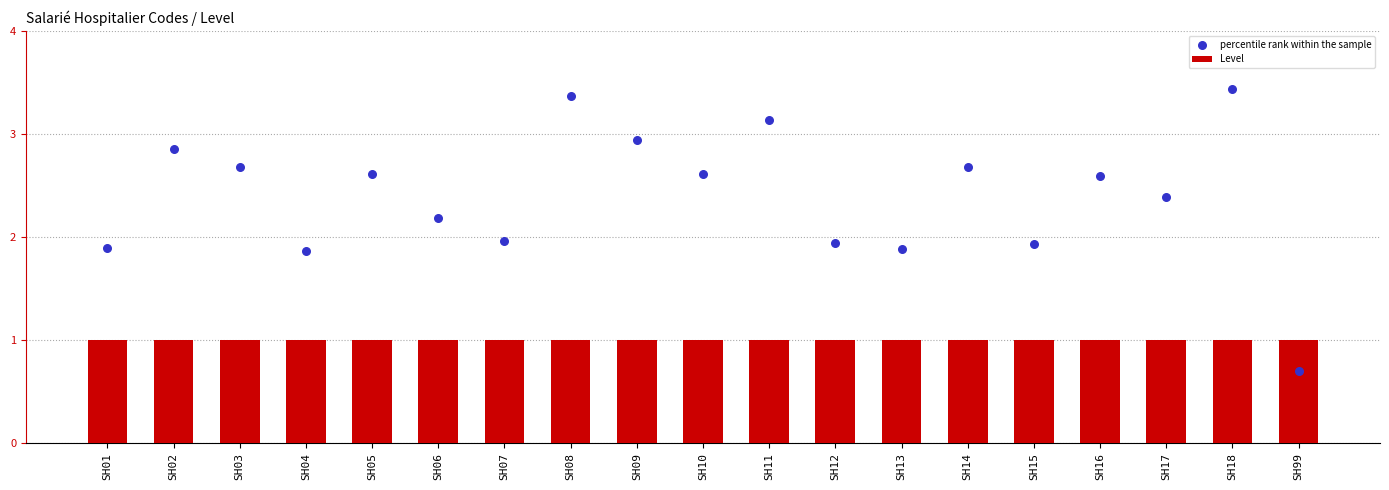

What are all the series names shown in the legend?

Level, percentile rank within the sample